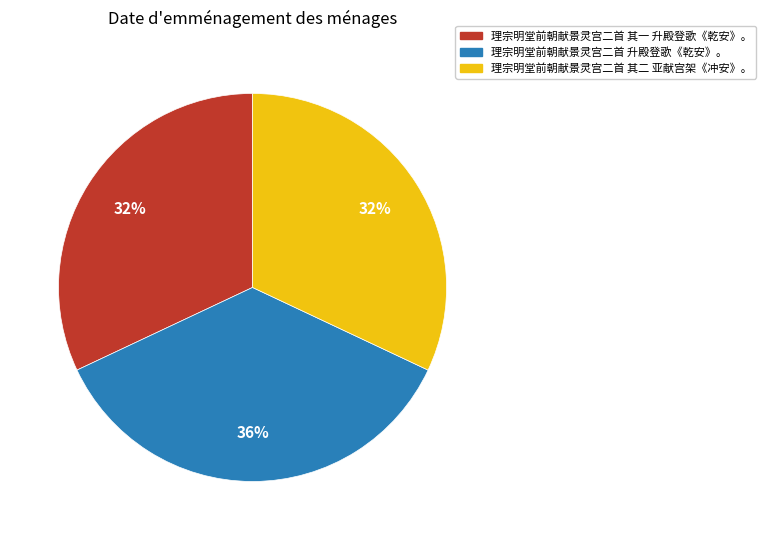

Which slice is the largest?

理宗明堂前朝献景灵宫二首 升殿登歌《乾安》。